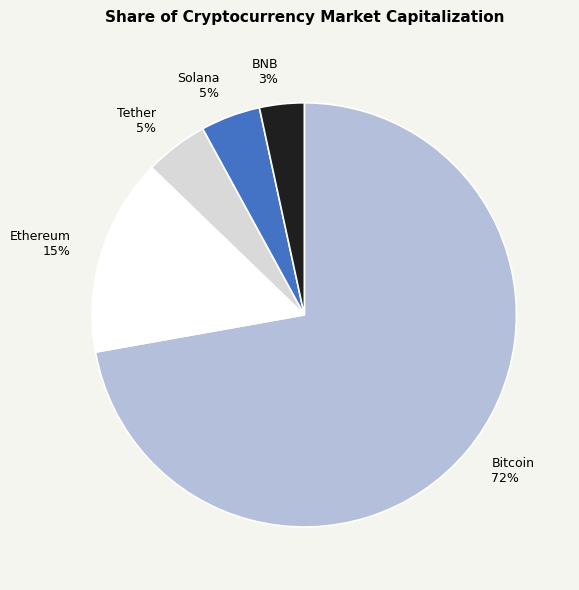

To the nearest percent, what percentage of the pie is BNB?

3%